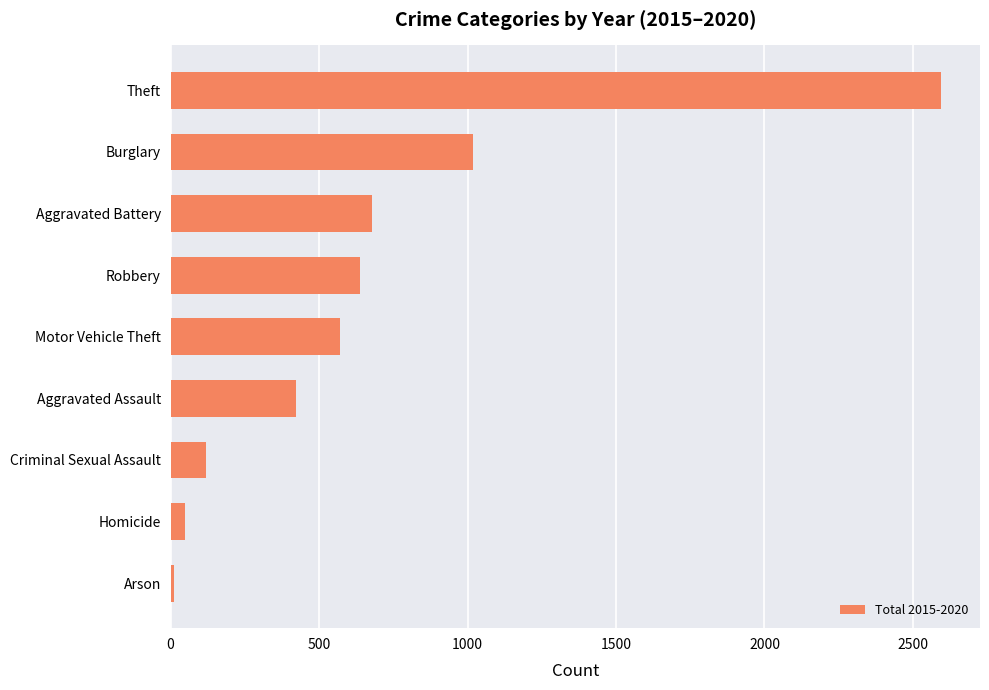

Reading top to bottom, extract all data points from this chart.

2596	1018	679	638	571	423	118	47	12